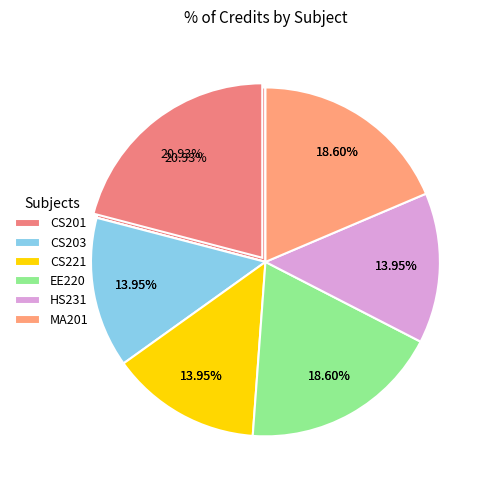

Is it true that EE220 is 19% of the pie?

True